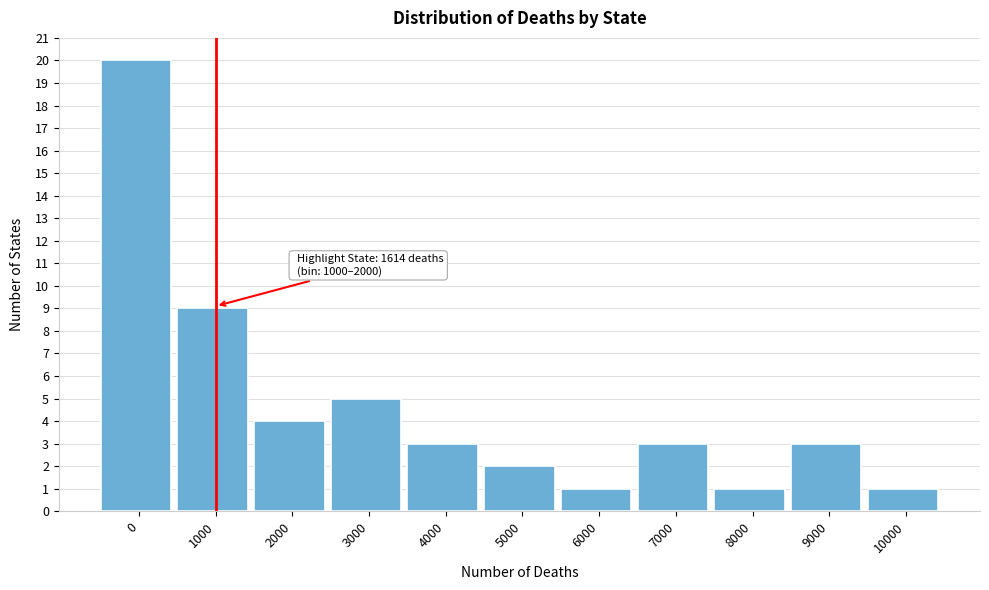

Reading left to right, what are all the values shown in this chart?

20	9	4	5	3	2	1	3	1	3	1